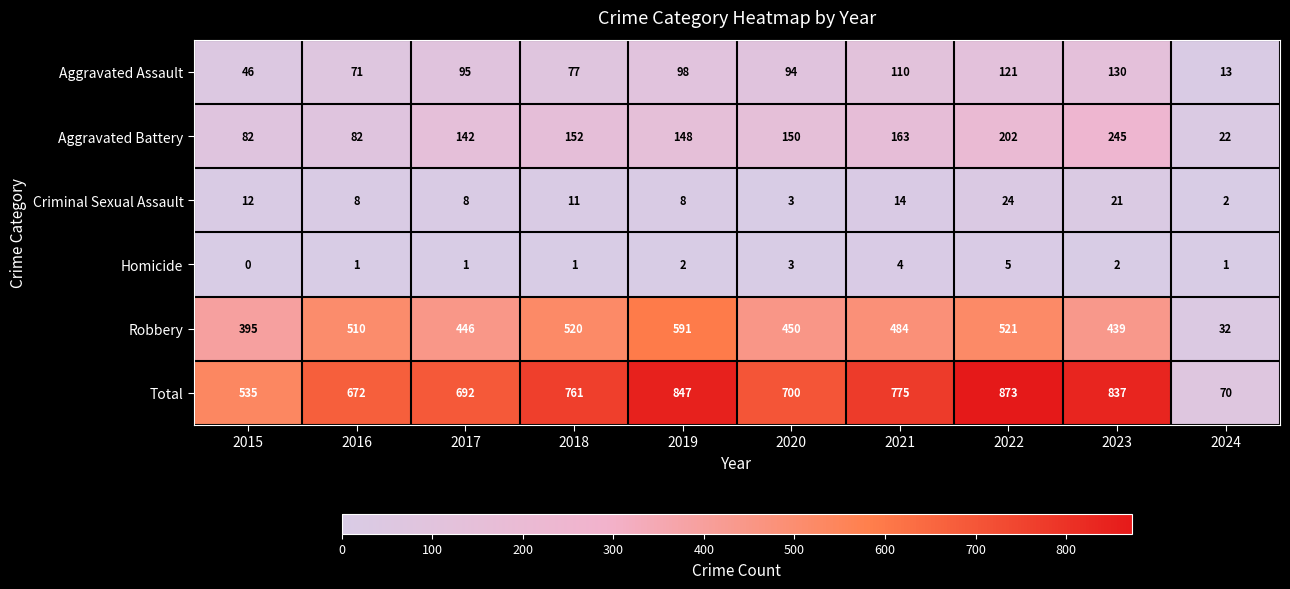

Is it true that Total equals 353 at 2019?

False